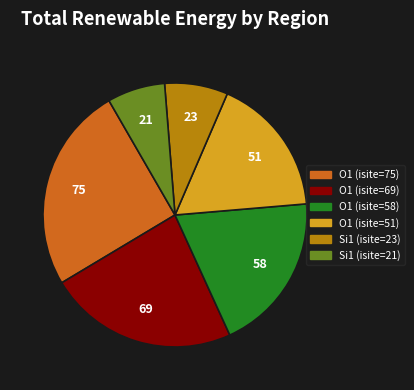

Is there any slice that represents more than half of the pie?

No